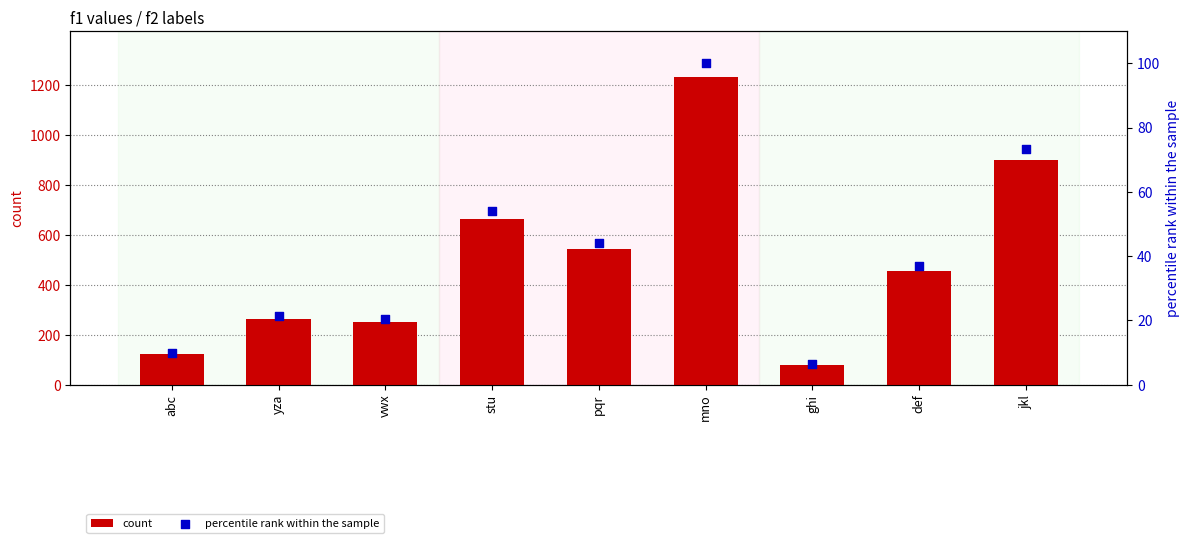

Which series contains the lowest Y value?

percentile rank within the sample